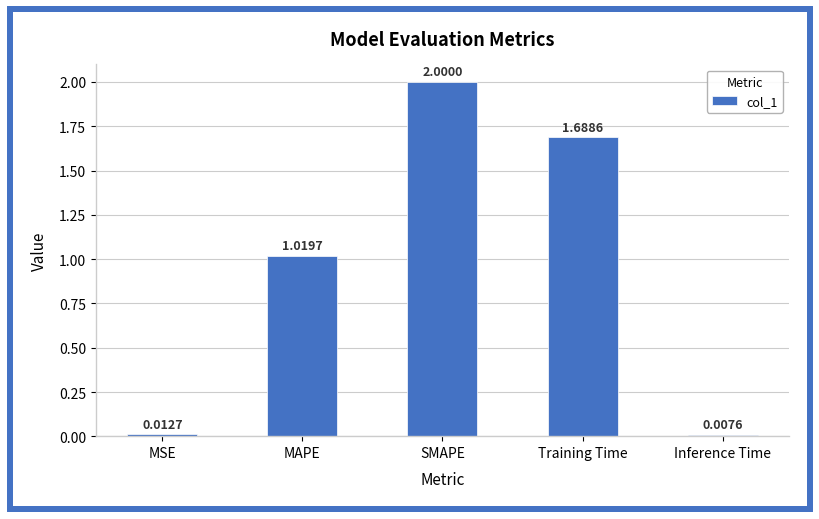

How many data points does each series have?

5